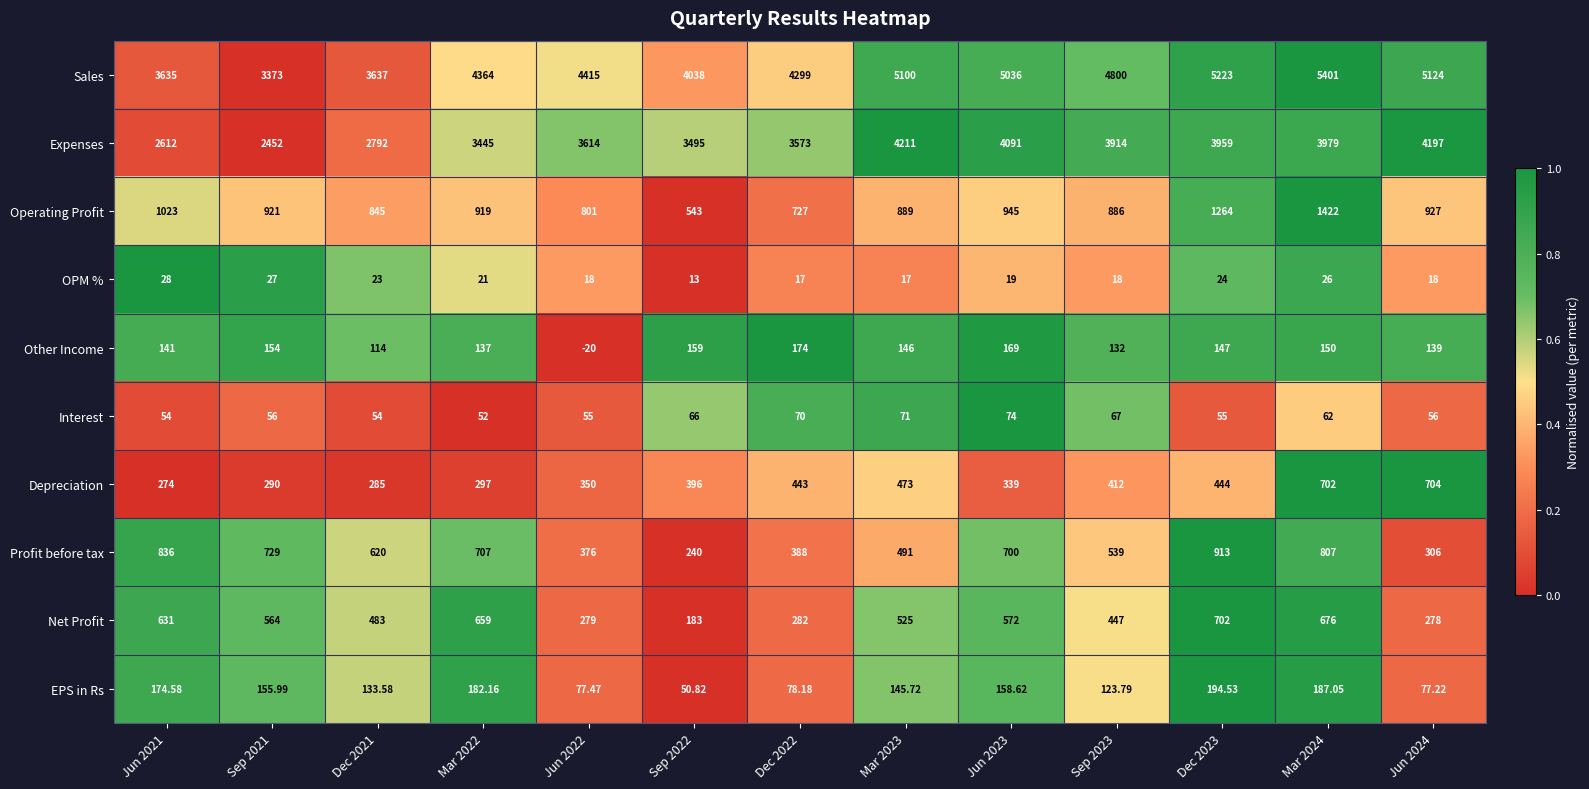

Between Sep 2021 and Jun 2023, which series saw the biggest shift?

Sales